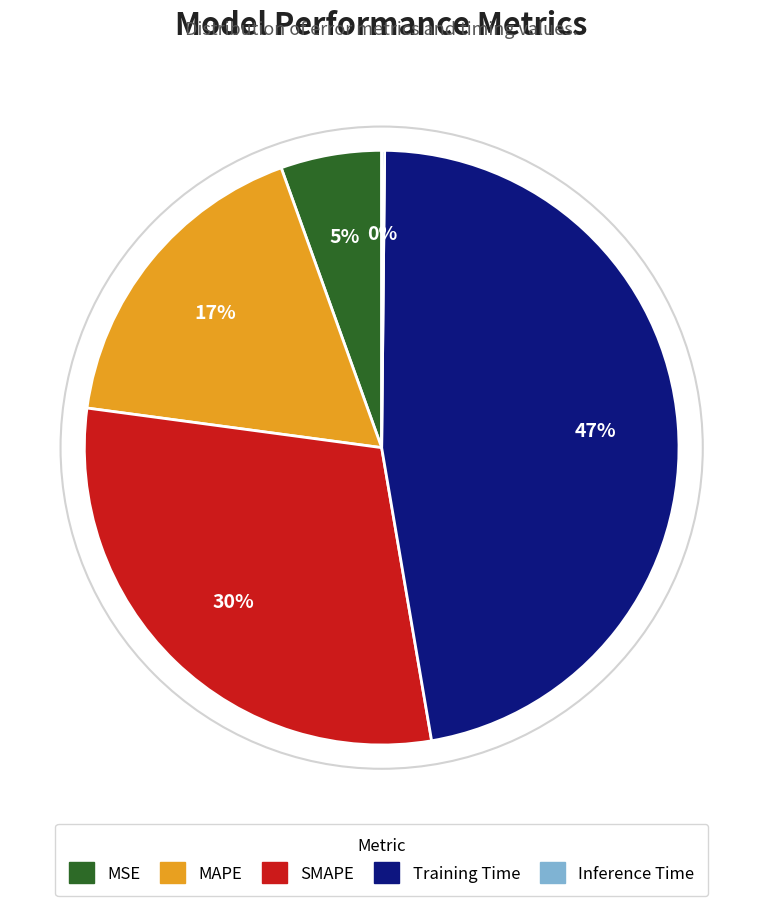

Combined, do MSE and SMAPE account for over 50%?

No